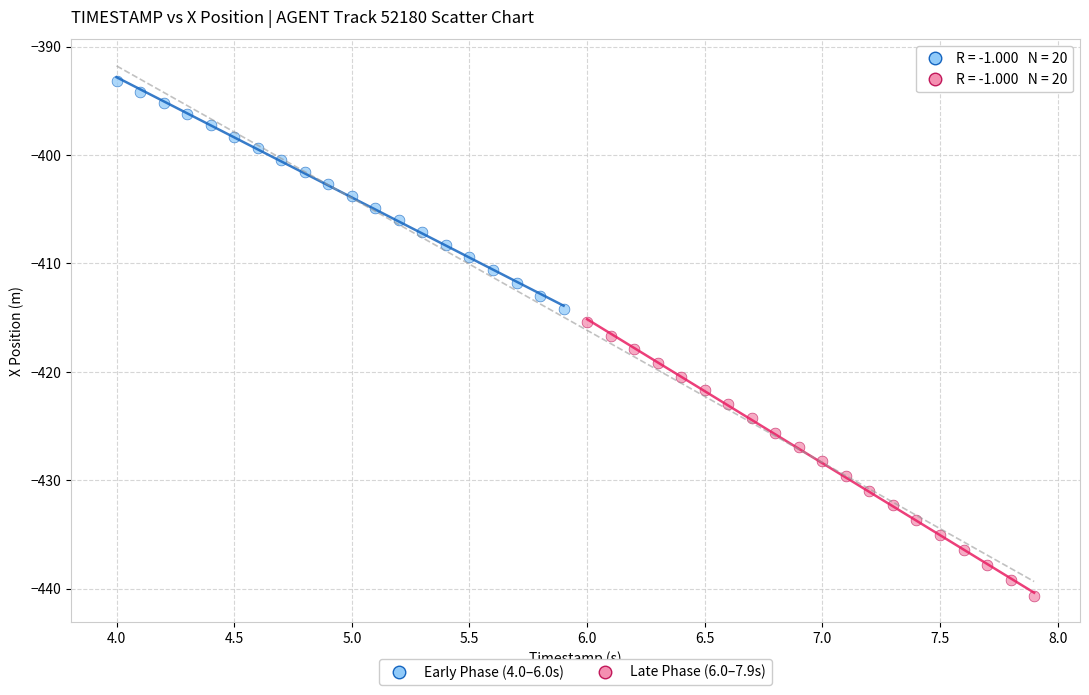

Which series has the widest spread of Y values?

Late Phase (6.0–7.9s)